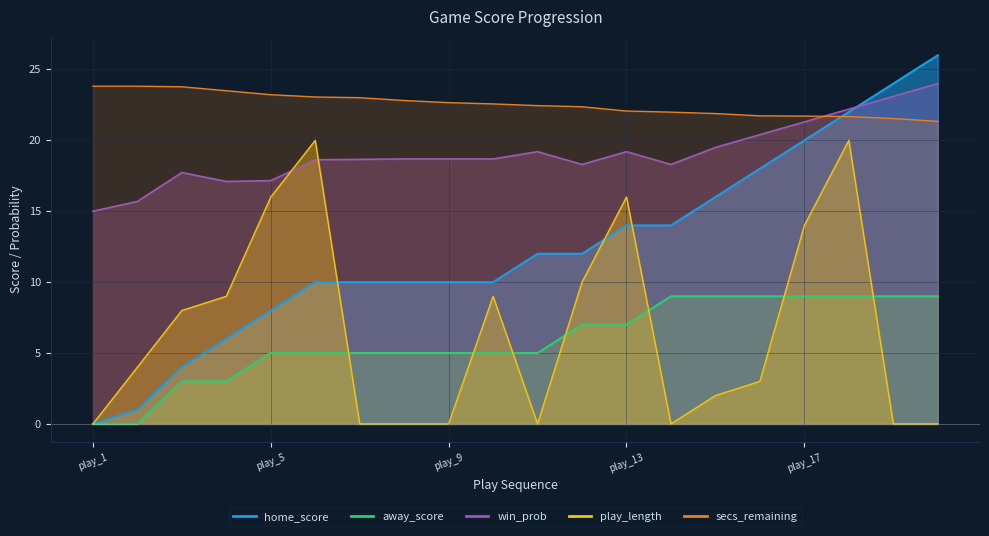

The home_score series shows 2.8 at play_9. True or false?

False